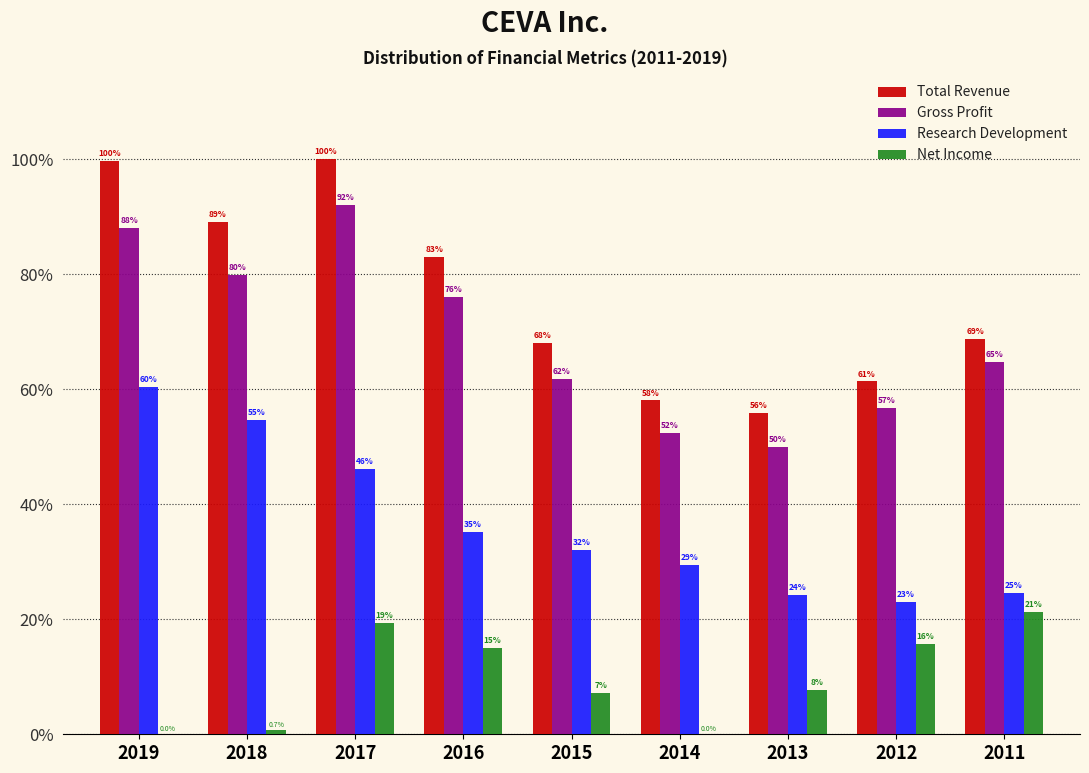

Which label corresponds to the largest value in the chart?

2017